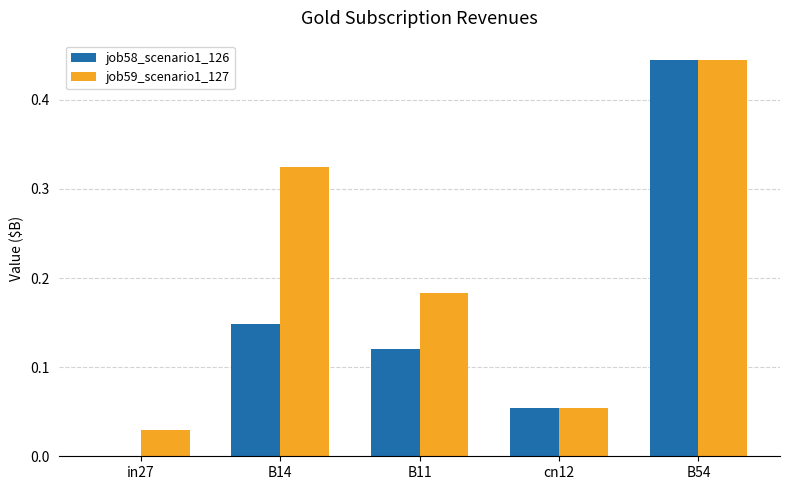

At which label does job59_scenario1_127 reach its peak?

B54